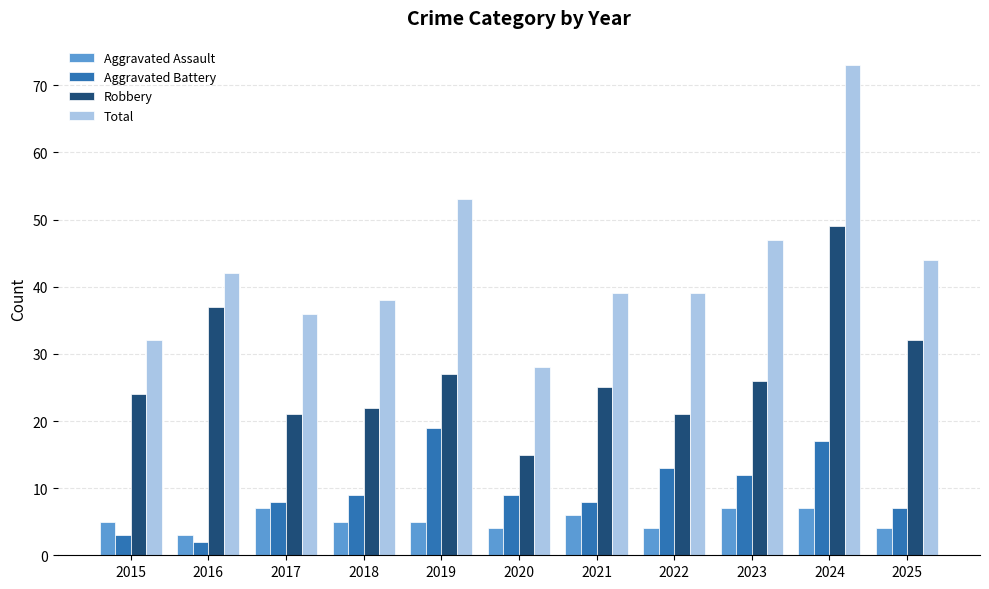

The Total series shows 29 at 2023. True or false?

False